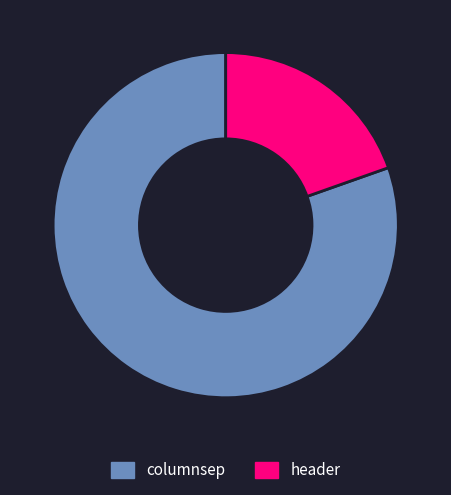

What is the majority slice?

columnsep